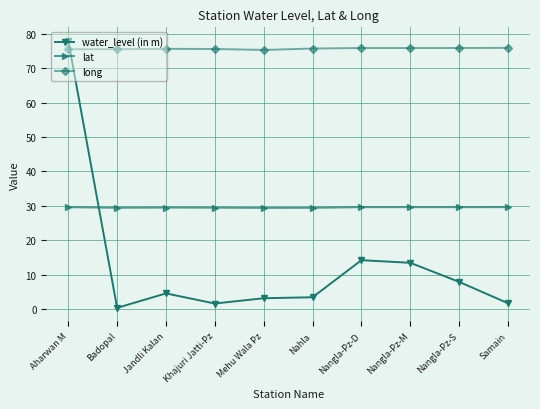

What is the difference between the highest and lowest values at Nahla?

72.3